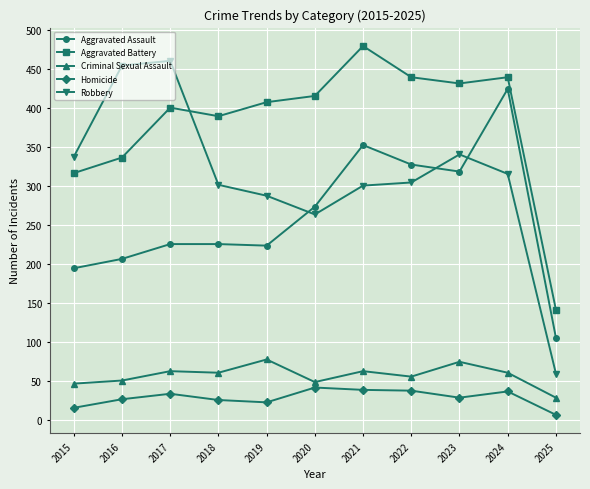

Read the Robbery value at 2015.

337